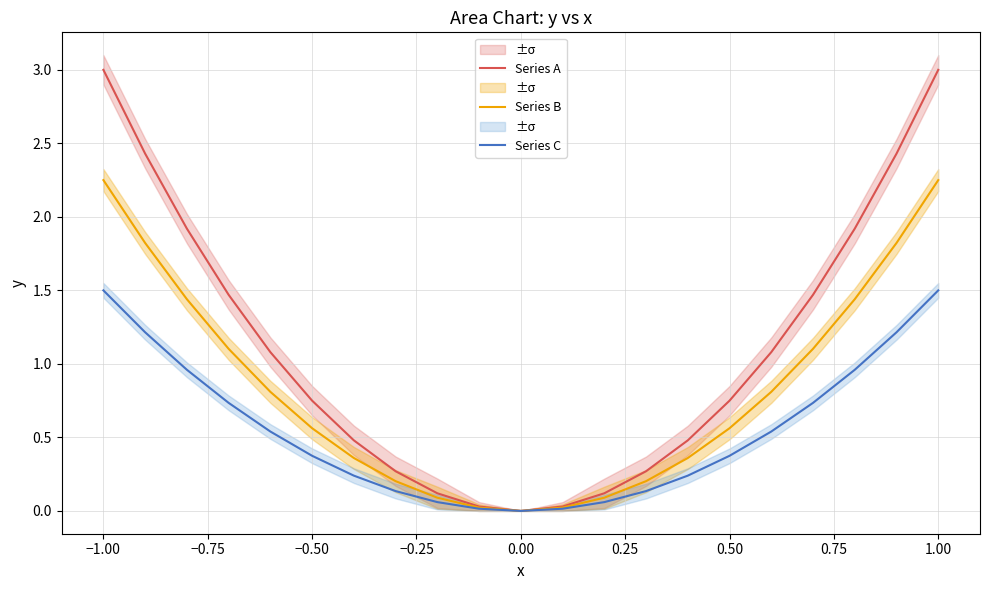

Reading left to right, what are all the values shown in this chart?

Series A: 3.0	2.4	1.9	1.5	1.1	0.8	0.5	0.3	0.1	0.0	0.0	0.0	0.1	0.3	0.5	0.8	1.1	1.5	1.9	2.4	3.0
Series B: 2.2	1.8	1.4	1.1	0.8	0.6	0.4	0.2	0.1	0.0	0.0	0.0	0.1	0.2	0.4	0.6	0.8	1.1	1.4	1.8	2.2
Series C: 1.5	1.2	1.0	0.7	0.5	0.4	0.2	0.1	0.1	0.0	0.0	0.0	0.1	0.1	0.2	0.4	0.5	0.7	1.0	1.2	1.5